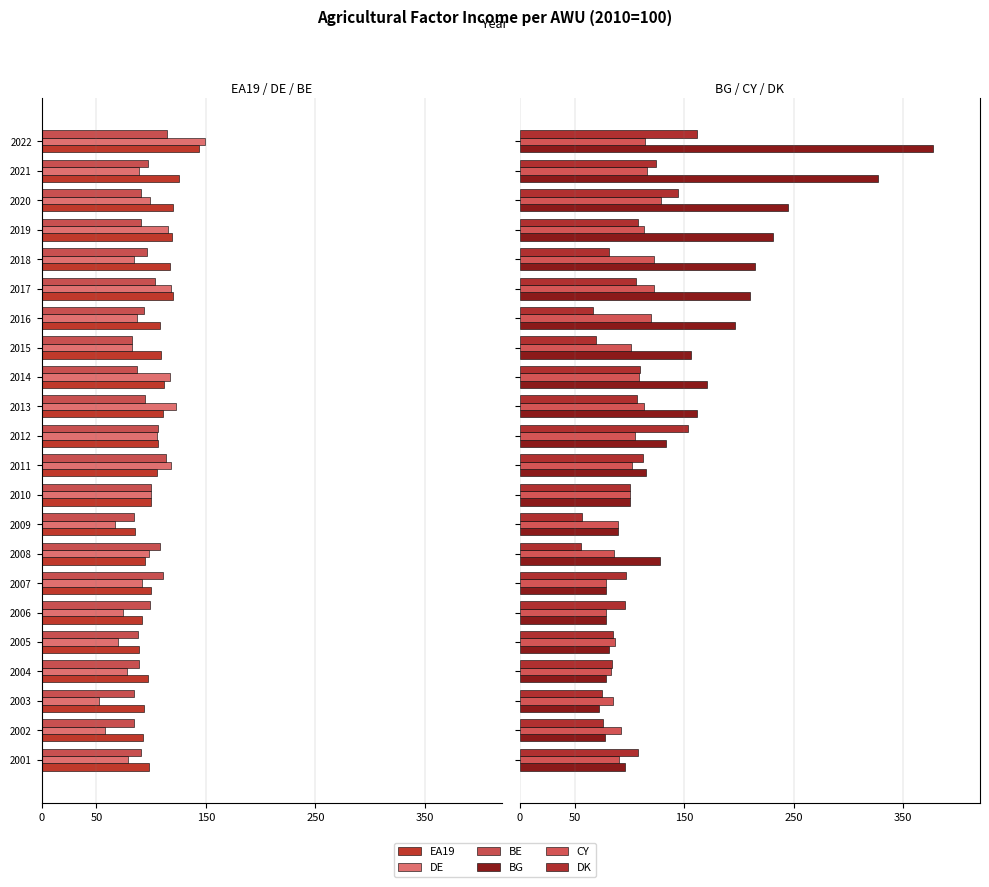

Which series has the widest spread of values?

BG